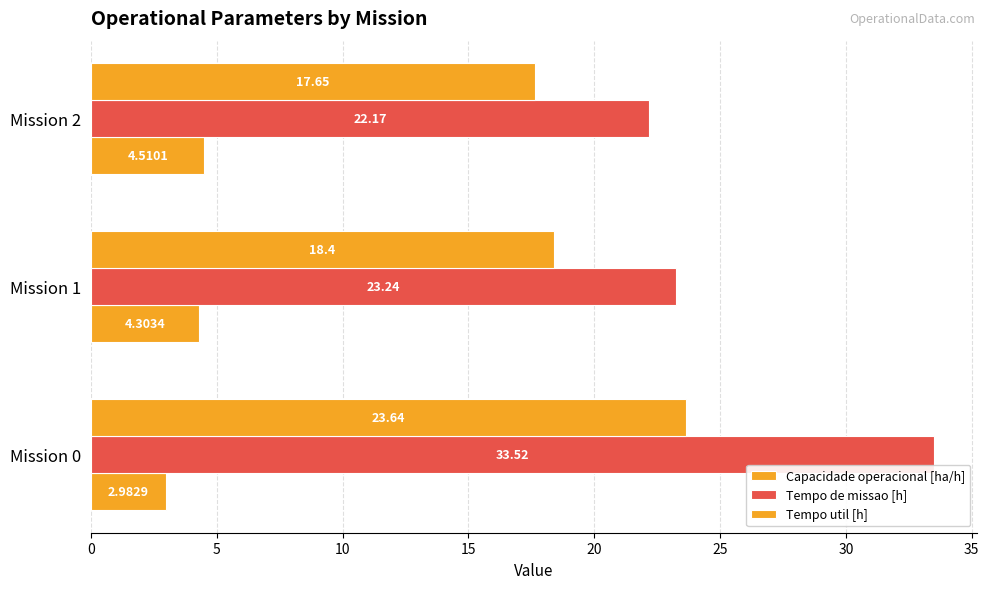

What is the difference between the second highest and minimum values in the Tempo util [h] series?

0.8